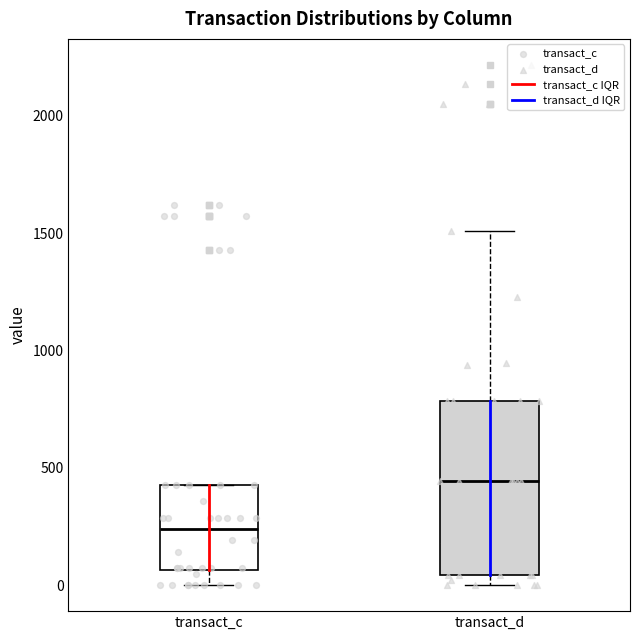

Reading left to right, transcribe this box plot: for each box, give where its median line is, the range the box spans, and where its two whiskers end, as read against the y-axis. The values are not printed on the chart, so give them approximately, as read against the axis.

transact_c: median 250, box 50 to 450, whiskers 0 to 450
transact_d: median 450, box 50 to 800, whiskers 0 to 1500